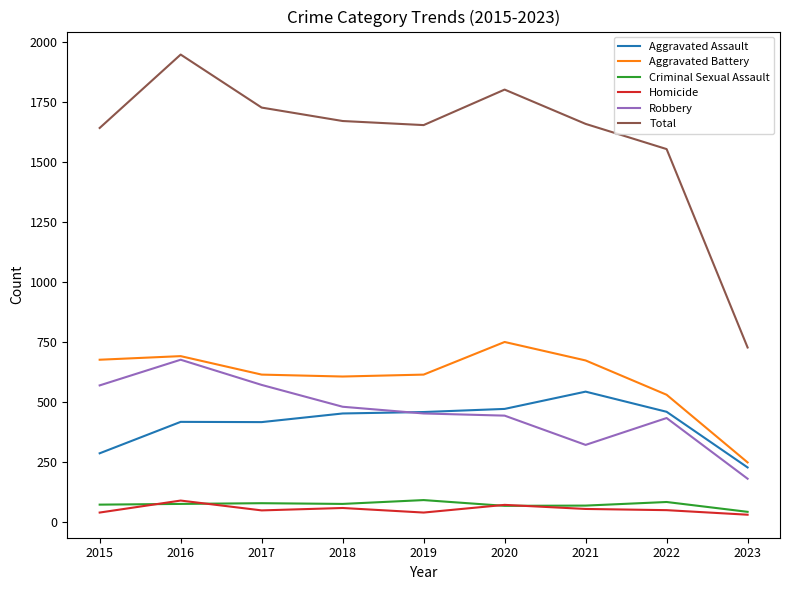

Where is the first local minimum for Total?

2019